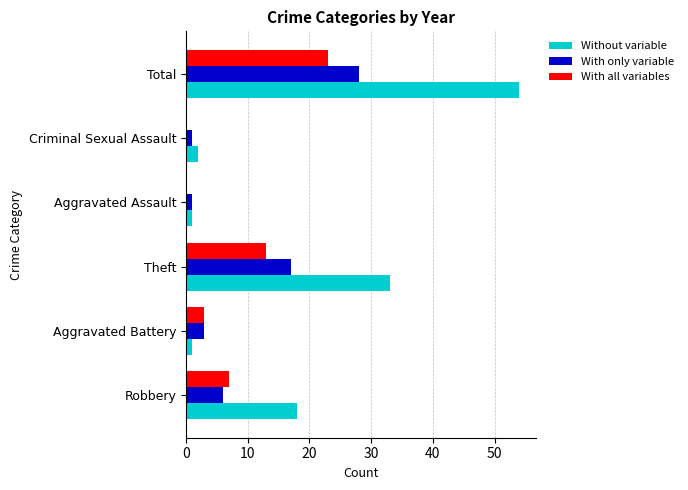

Is it true that Without variable equals 33 at Total?

False